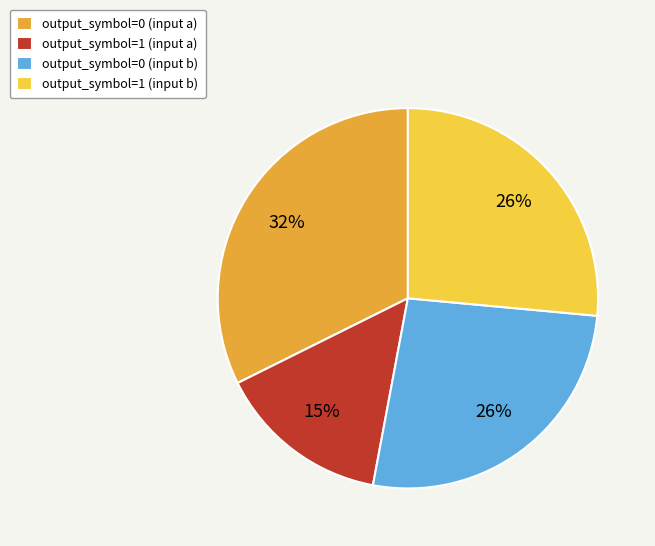

Approximately how many times larger is the value at output_symbol=0 (input a) compared to output_symbol=1 (input b)?

1.2